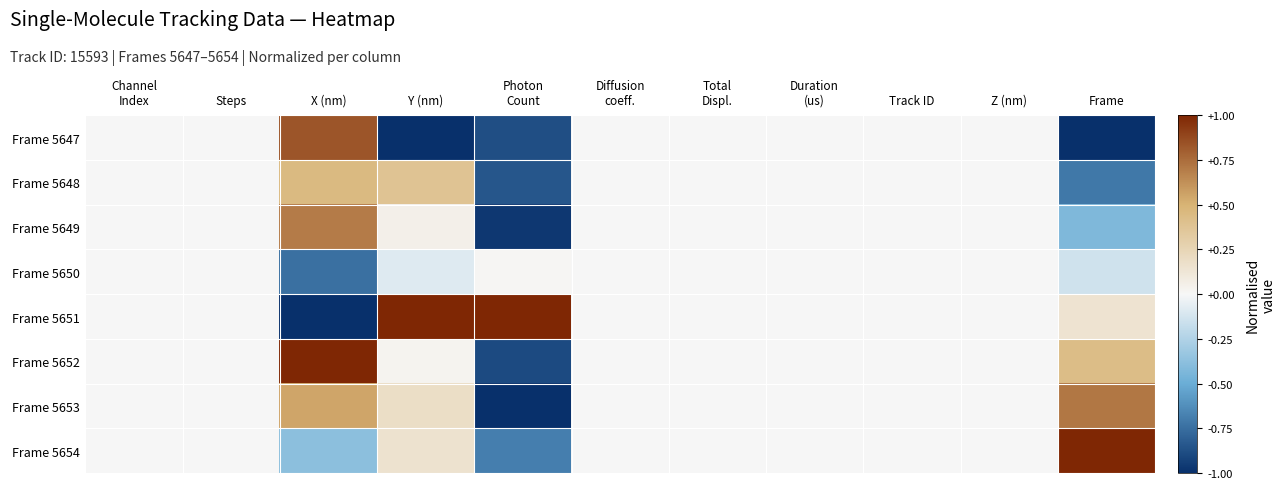

At which category is the sum across all series the highest?

X (nm)